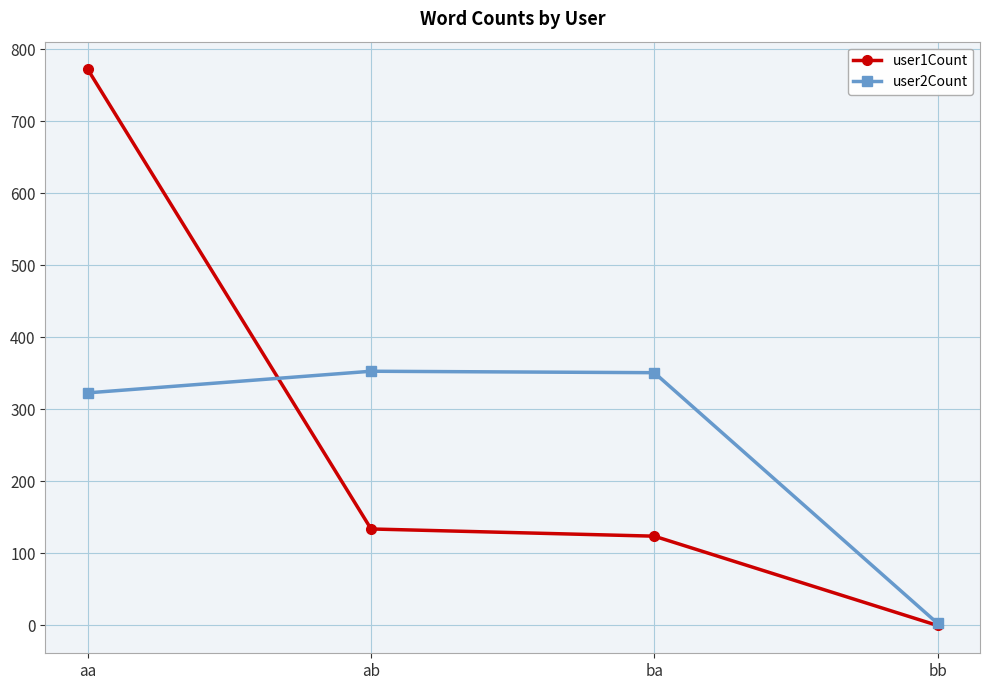

What is the label of the 2nd point from the right?

ba